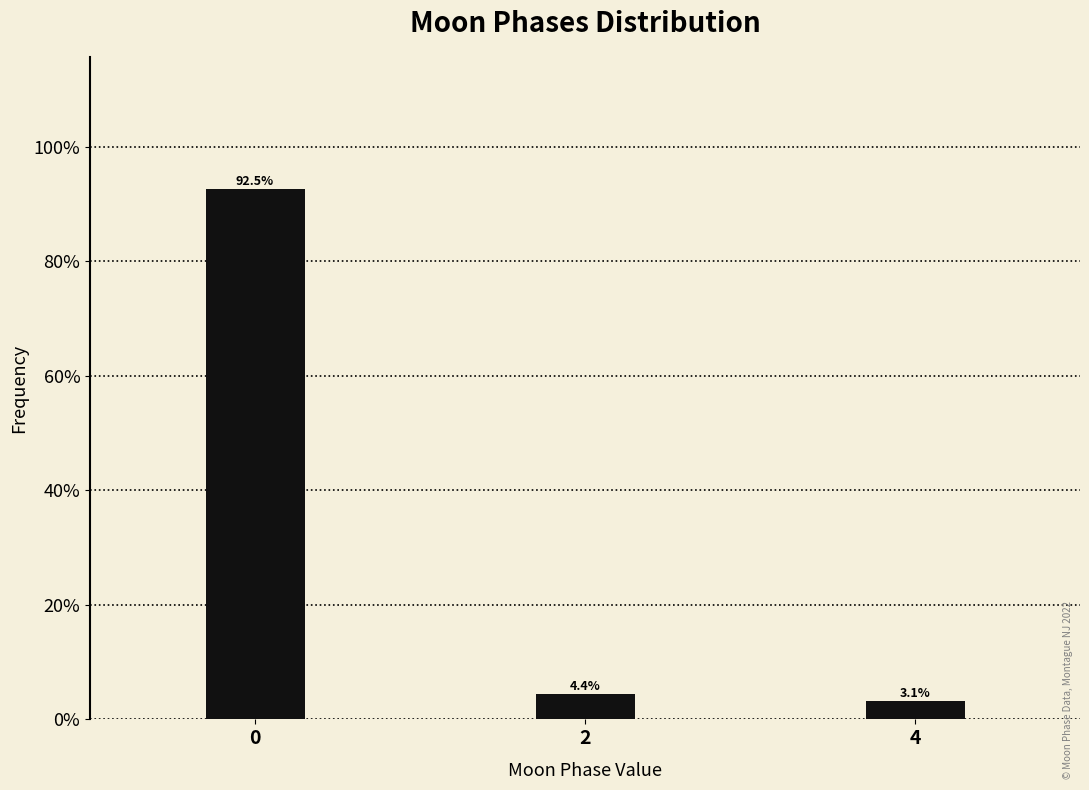

Does the chart contain any negative values?

No